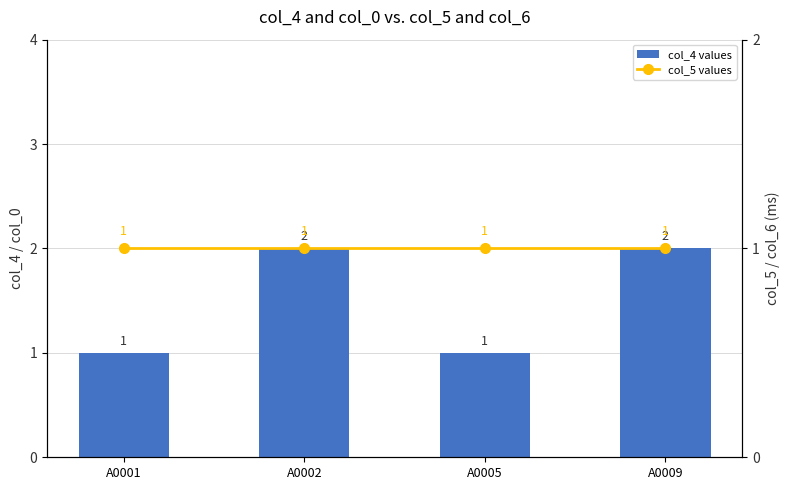

True or false: col_5 values has a value of 1 at A0009.

True